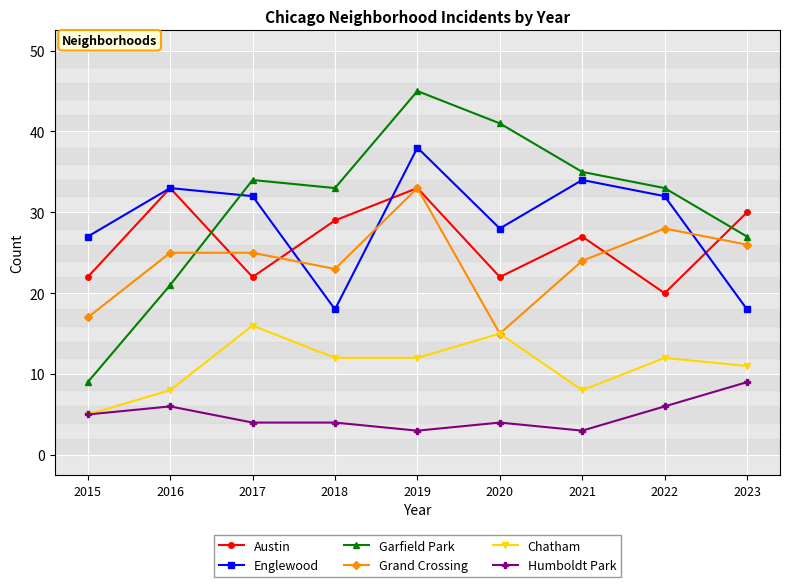

Reading left to right, what are all the values shown in this chart?

Austin: 2015=22	2016=33	2017=22	2018=29	2019=33	2020=22	2021=27	2022=20	2023=30
Englewood: 2015=27	2016=33	2017=32	2018=18	2019=38	2020=28	2021=34	2022=32	2023=18
Garfield Park: 2015=9	2016=21	2017=34	2018=33	2019=45	2020=41	2021=35	2022=33	2023=27
Grand Crossing: 2015=17	2016=25	2017=25	2018=23	2019=33	2020=15	2021=24	2022=28	2023=26
Chatham: 2015=5	2016=8	2017=16	2018=12	2019=12	2020=15	2021=8	2022=12	2023=11
Humboldt Park: 2015=5	2016=6	2017=4	2018=4	2019=3	2020=4	2021=3	2022=6	2023=9